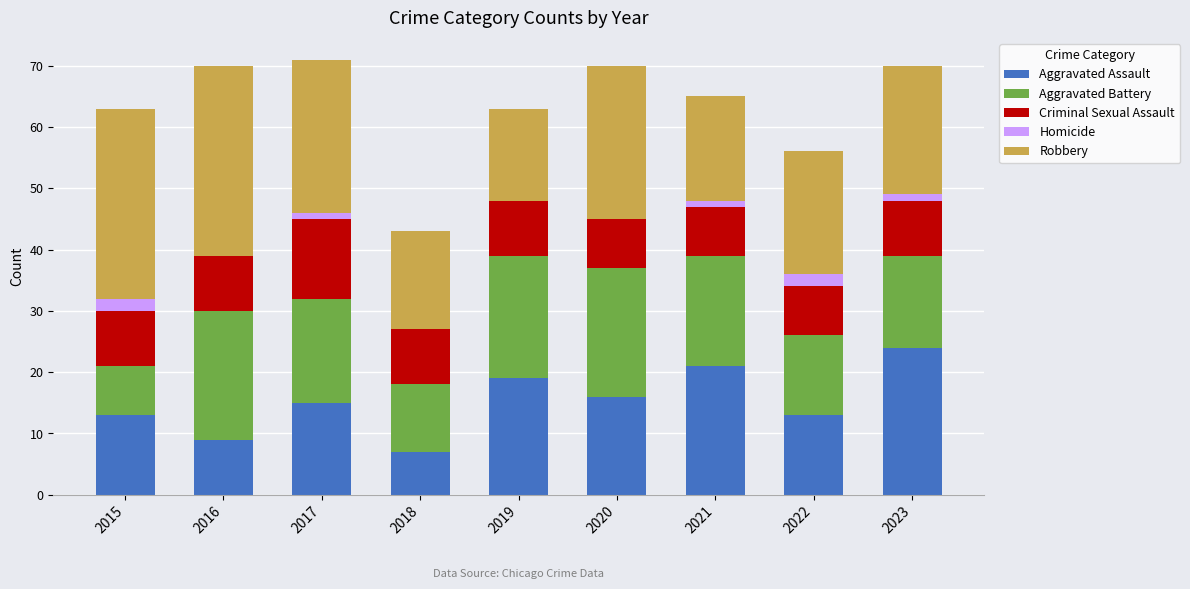

The Aggravated Assault series shows 16 at 2016. True or false?

False